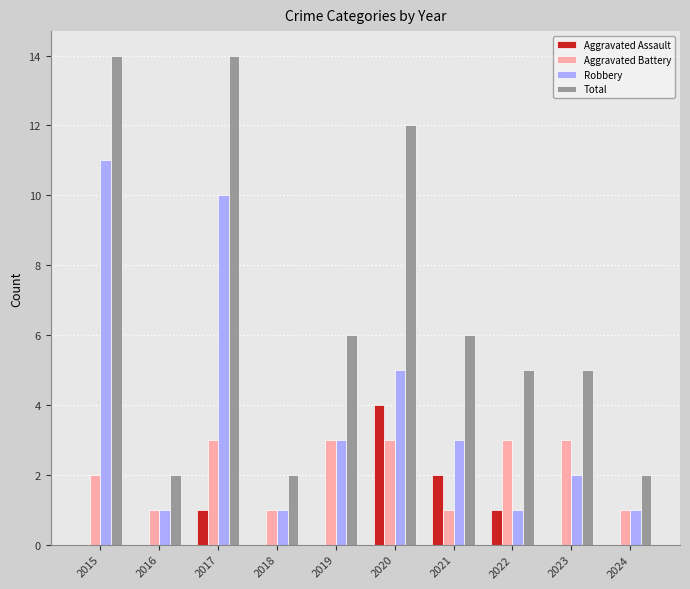

Reading left to right, what are all the values shown in this chart?

Aggravated Assault: 0	0	1	0	0	4	2	1	0	0
Aggravated Battery: 2	1	3	1	3	3	1	3	3	1
Robbery: 11	1	10	1	3	5	3	1	2	1
Total: 14	2	14	2	6	12	6	5	5	2